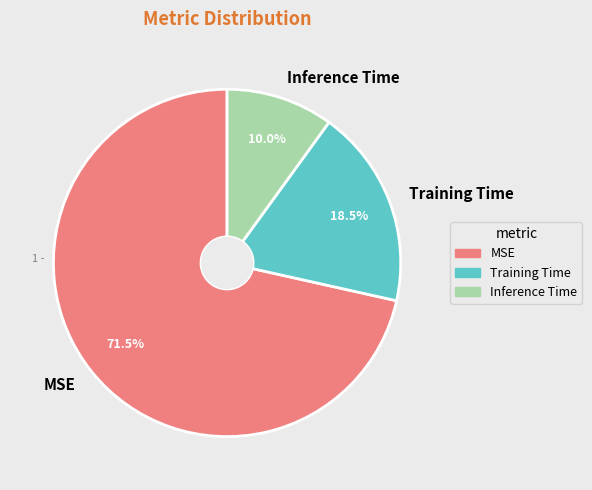

What percentage do Inference Time and Training Time together represent?

28.5%